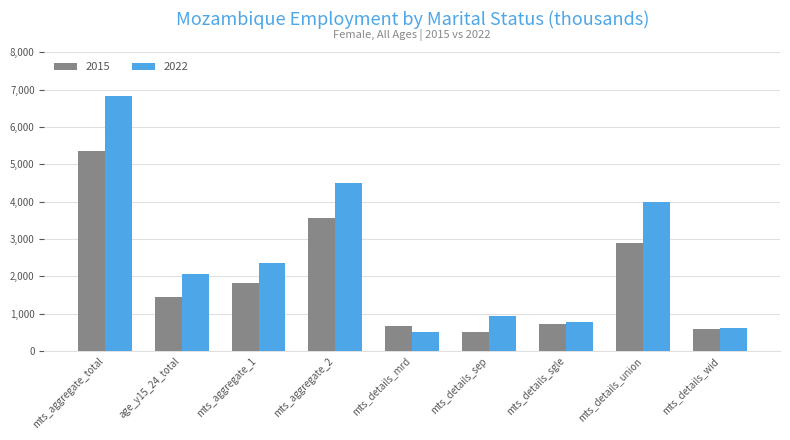

What is the sum of all 2022 values?

22590.1